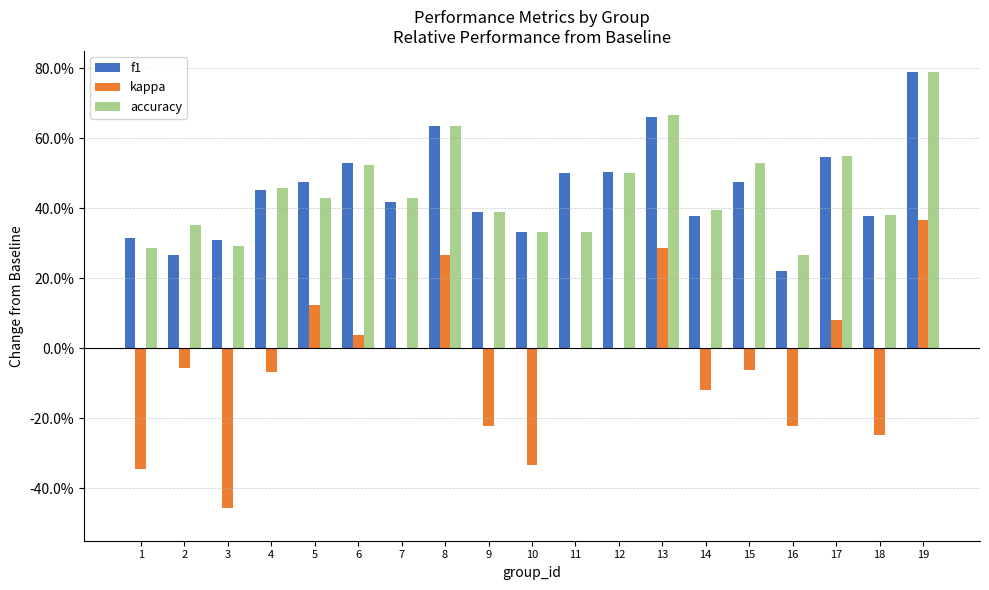

Is it true that kappa equals -0.2 at 9?

True